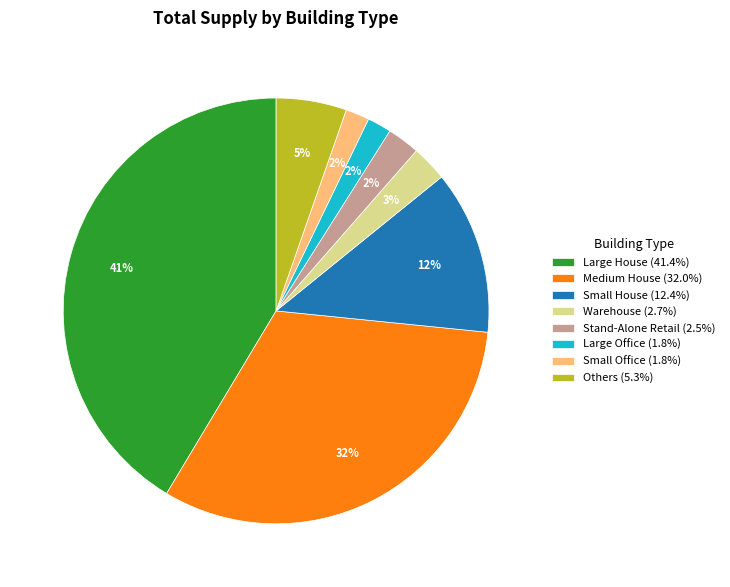

To the nearest percent, what portion does Small Office (1.8%) represent?

2%